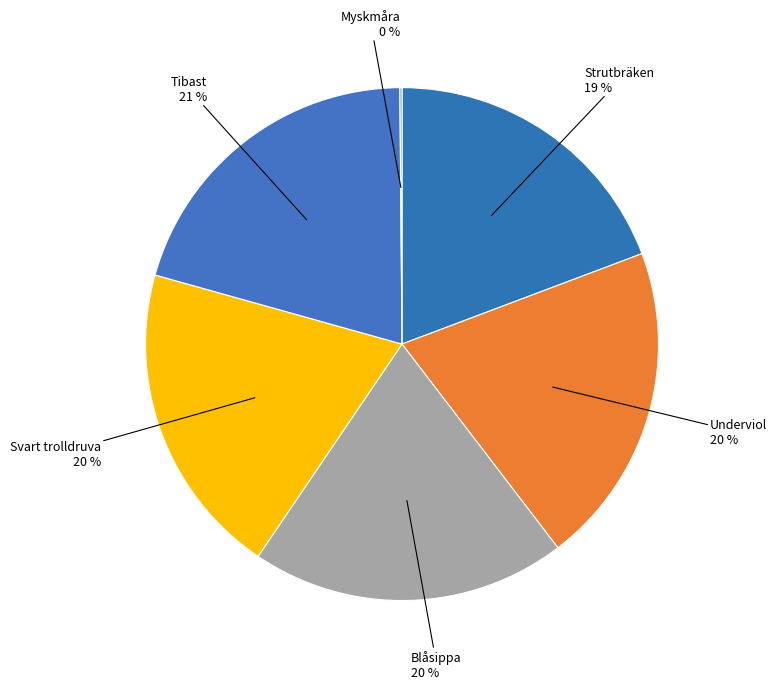

What percentage is the Tibast slice, to the nearest percent?

21%